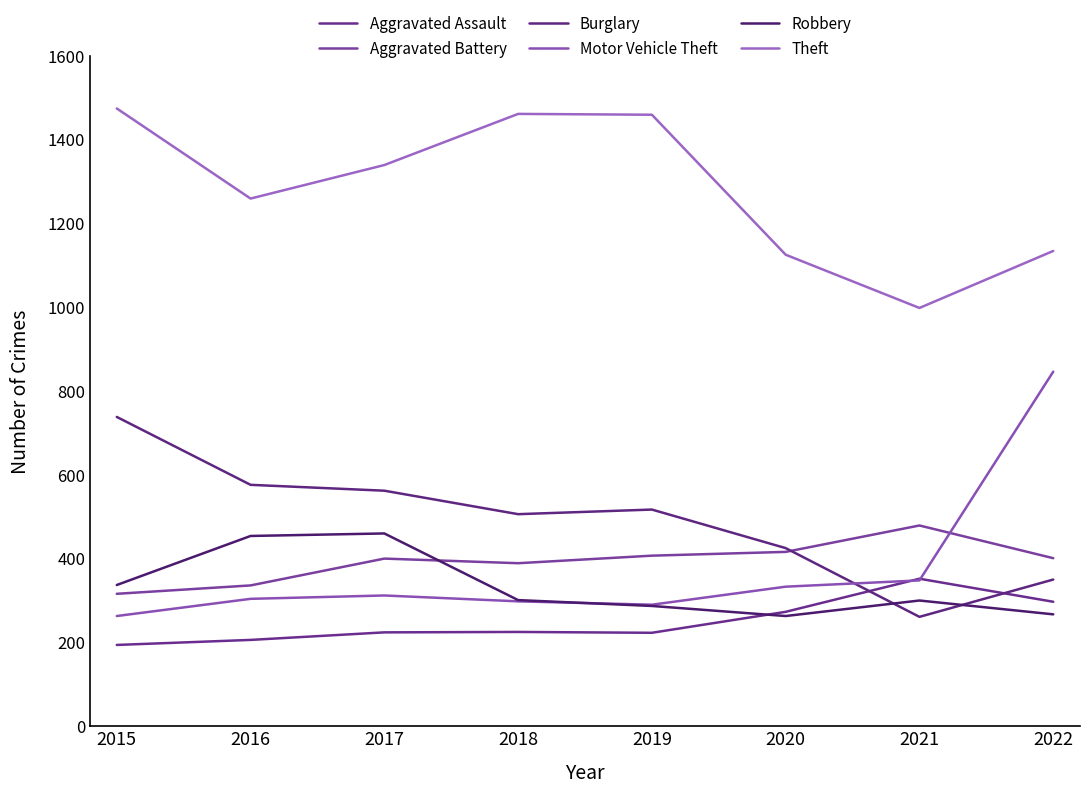

The value of Aggravated Assault at 2022 is 297. True or false?

True